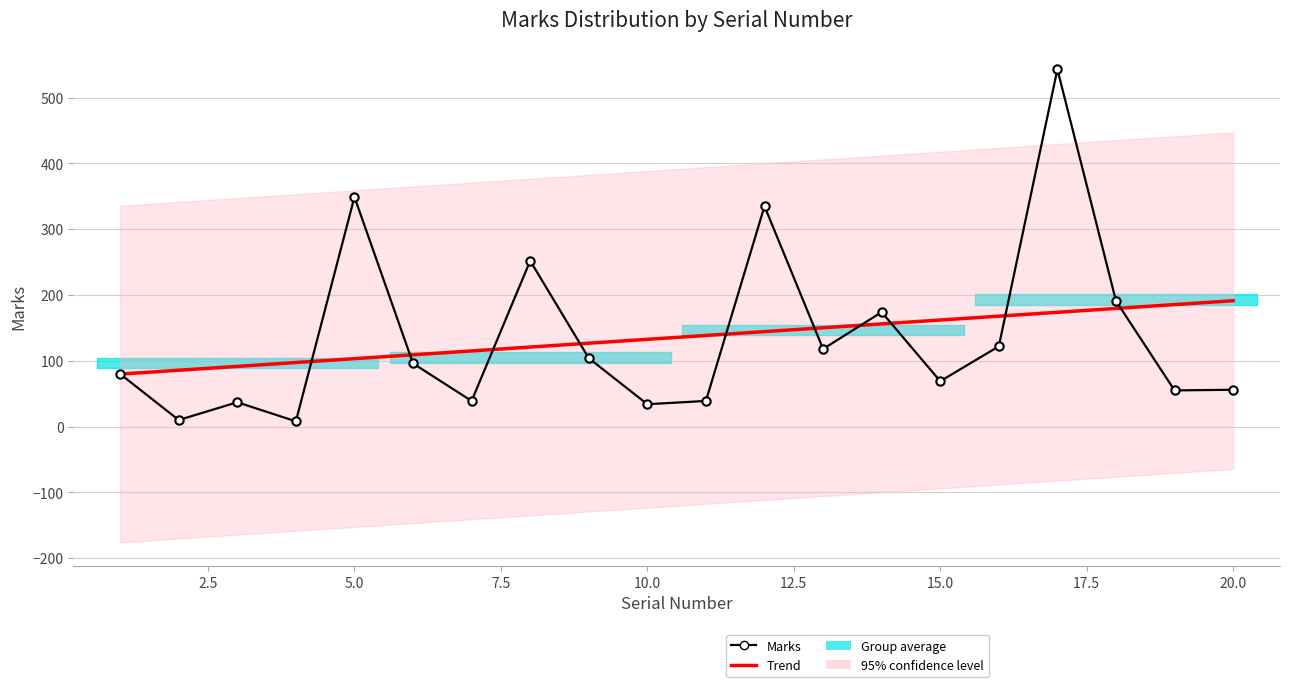

What is the difference between the second highest and minimum values?

341